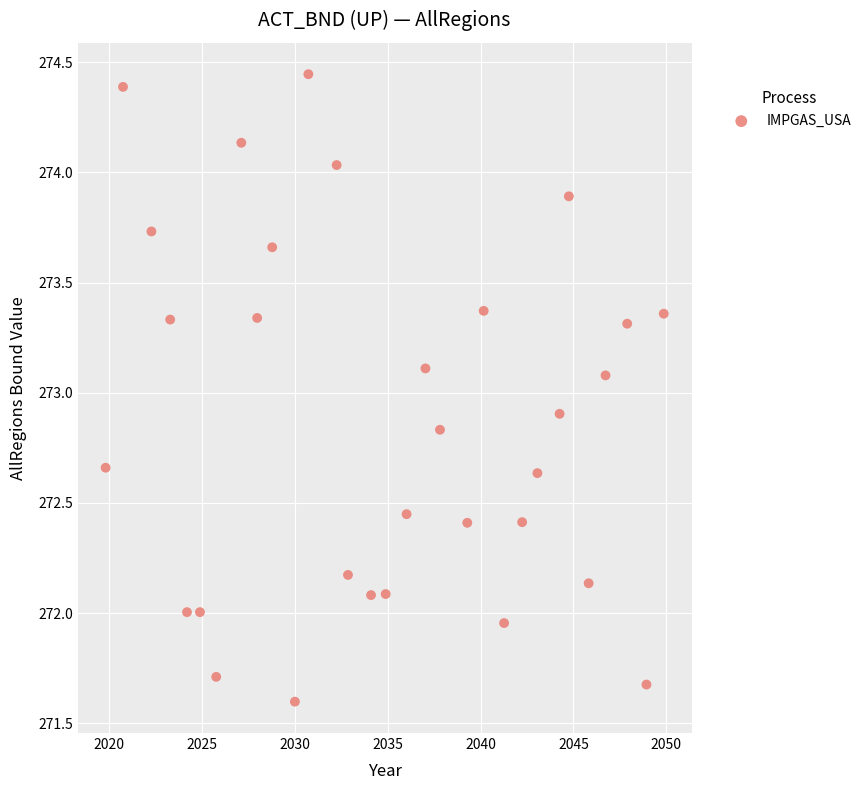

What is the range of X values (max minus min)?

30.1